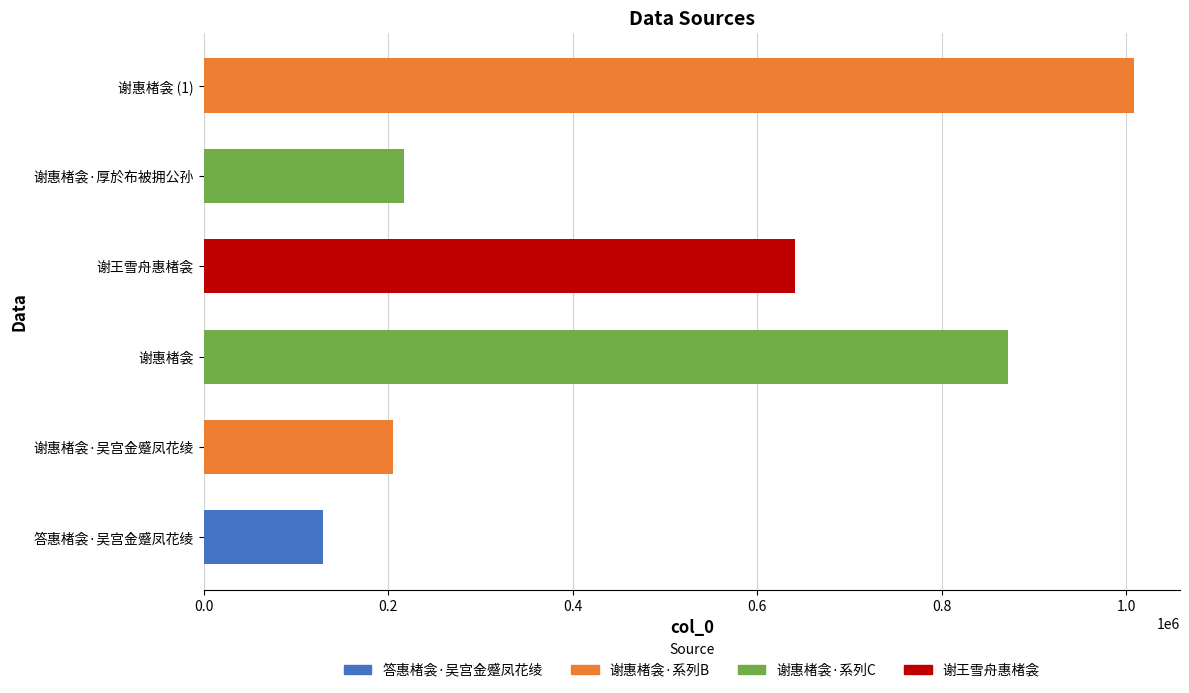

Which label corresponds to the largest value in the chart?

谢惠楮衾 (1)